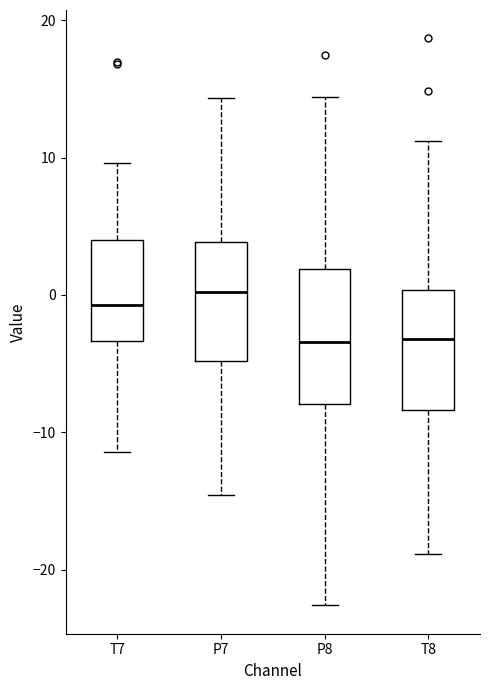

Reading left to right, transcribe this box plot: for each box, give where its median line is, the range the box spans, and where its two whiskers end, as read against the y-axis. The values are not printed on the chart, so give them approximately, as read against the axis.

T7: median -1, box -3 to 4, whiskers -11 to 10
P7: median 0, box -5 to 4, whiskers -15 to 14
P8: median -3, box -8 to 2, whiskers -23 to 14
T8: median -3, box -8 to 0, whiskers -19 to 11